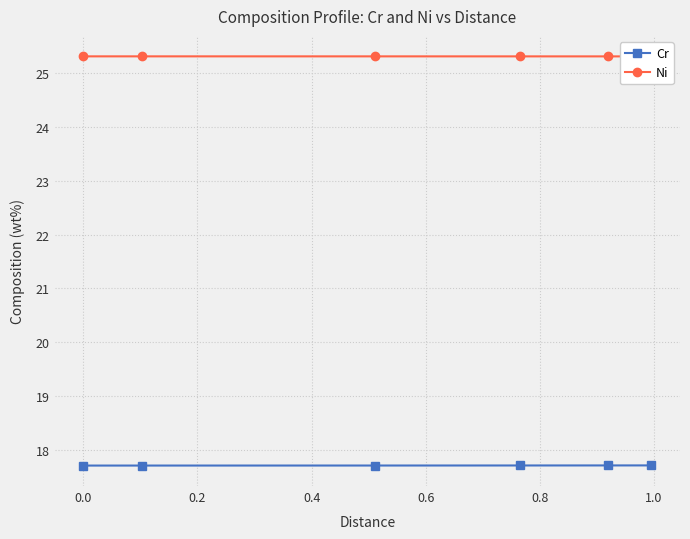

What is the value of the Cr point at the 4th from the left?

17.7